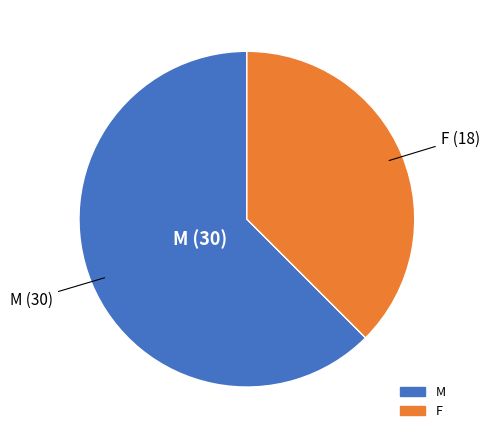

Which has a higher value, M or F?

M